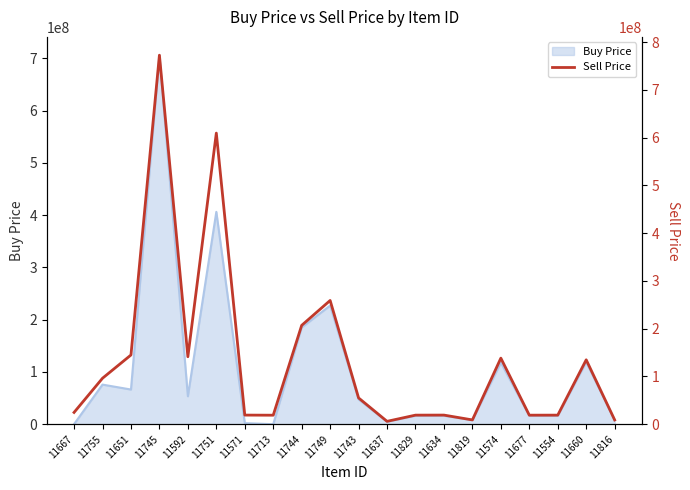

What is the highest value of the Buy Price series?

705625000.0